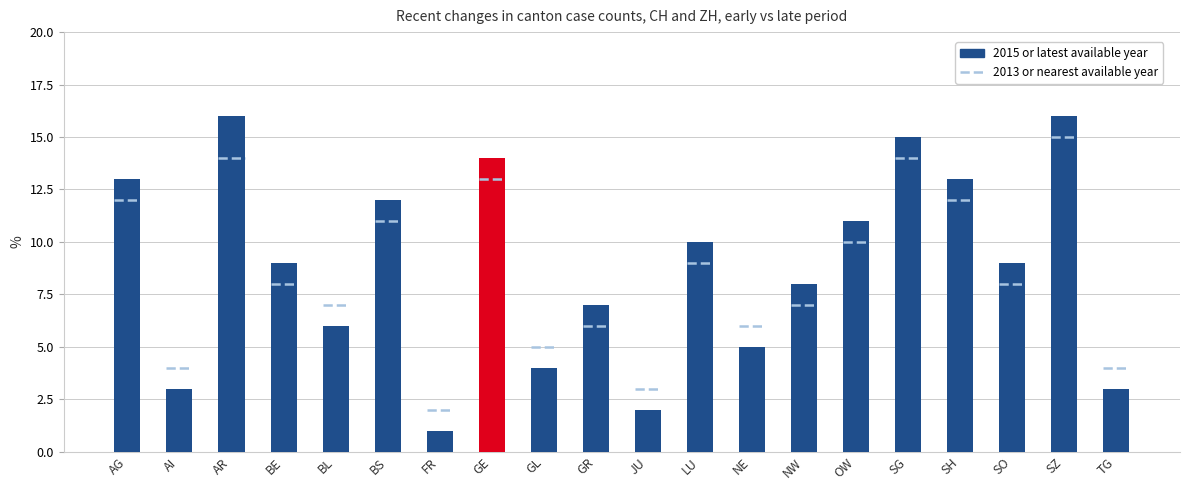

What is the sum of the values at FR and LU?

11